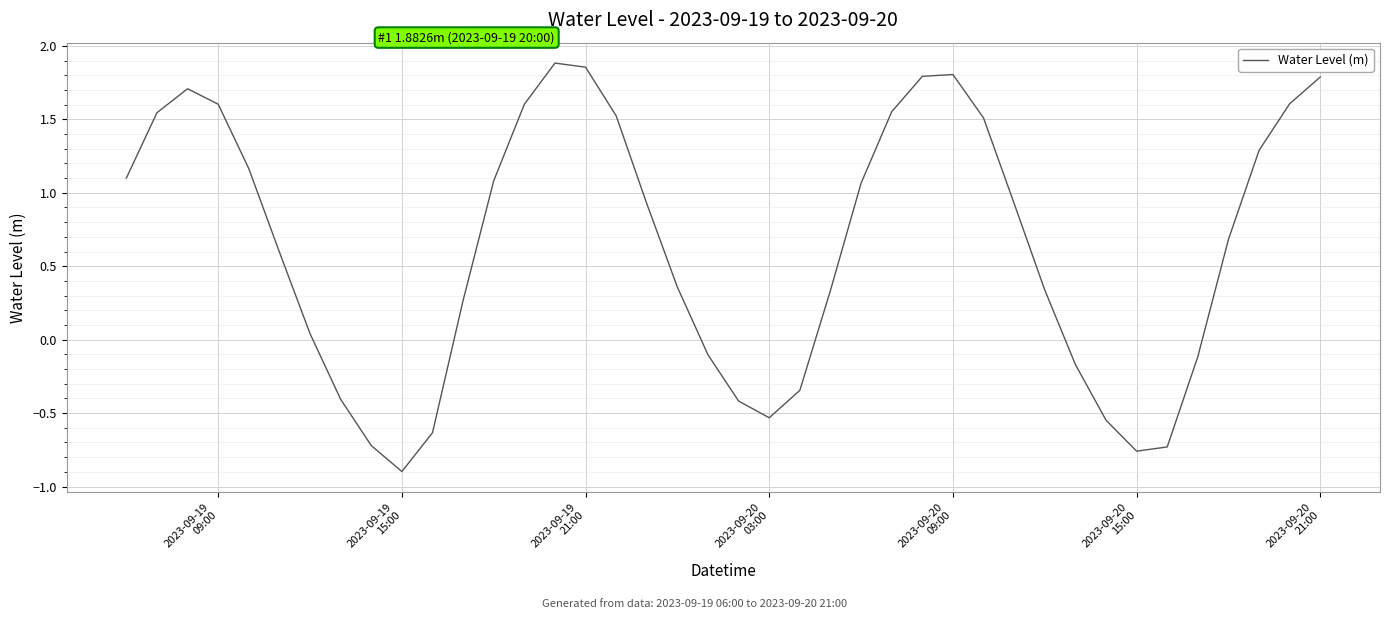

How many values exceed 0?

27